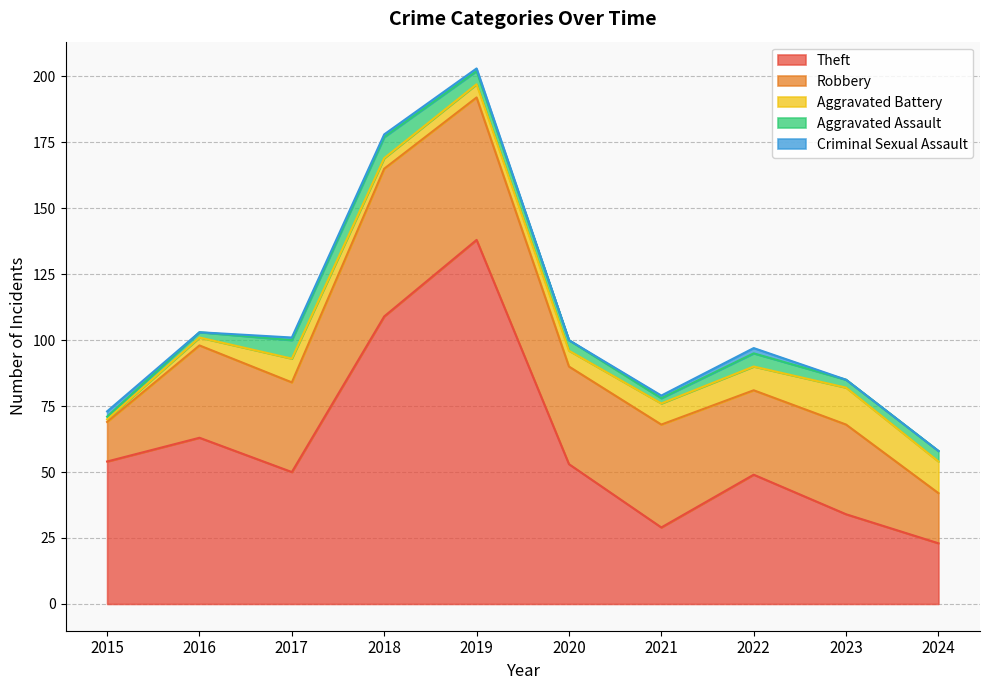

What is the difference between the Aggravated Assault values at 2023 and 2022?

2